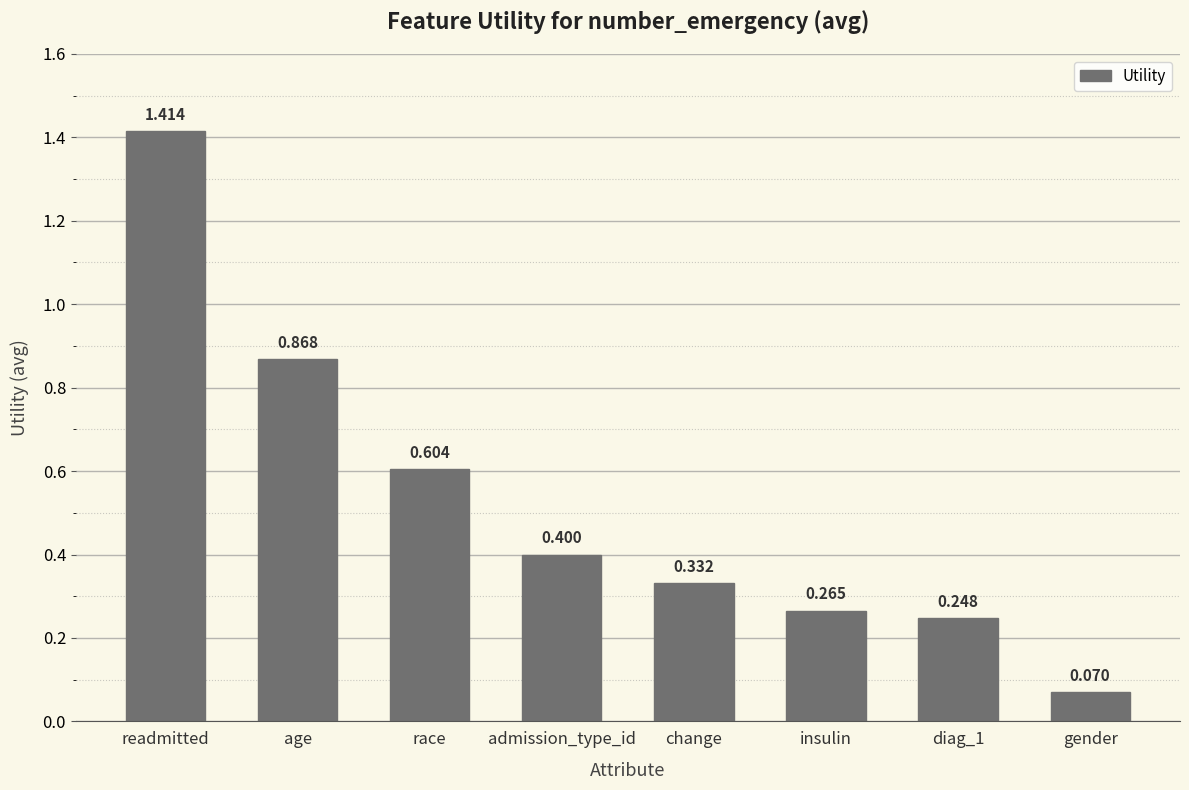

At which label is the value closest to 0?

gender